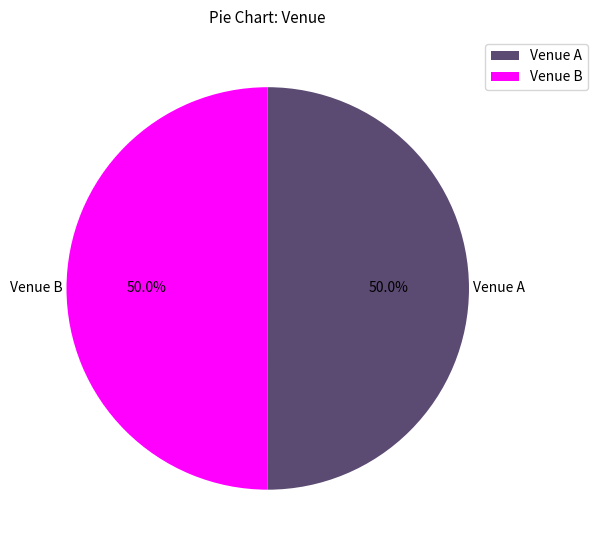

What is the ratio of the value at Venue A to the value at Venue B?

1.0